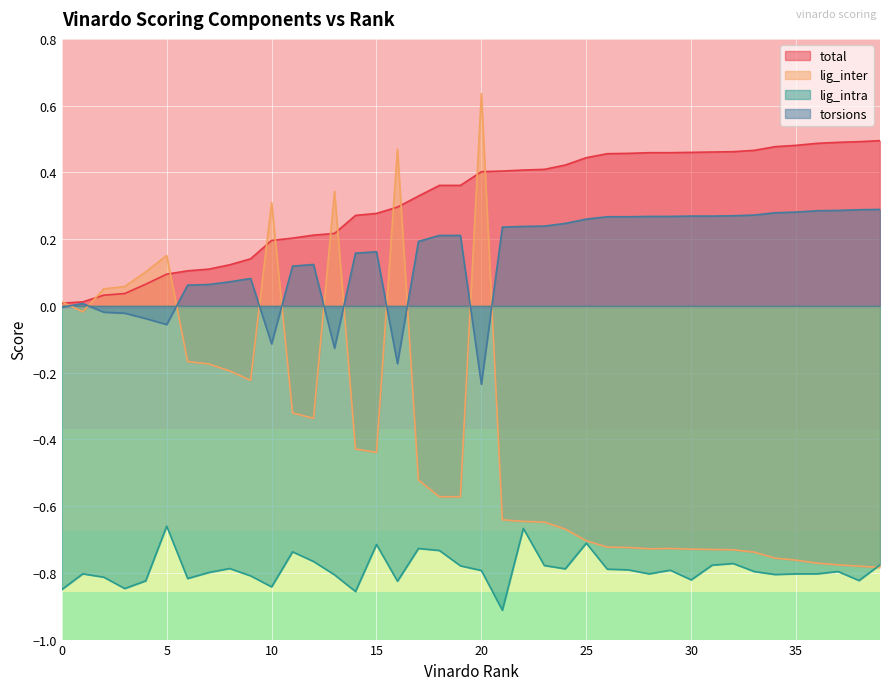

At which category does lig_inter reach its first local peak?

5